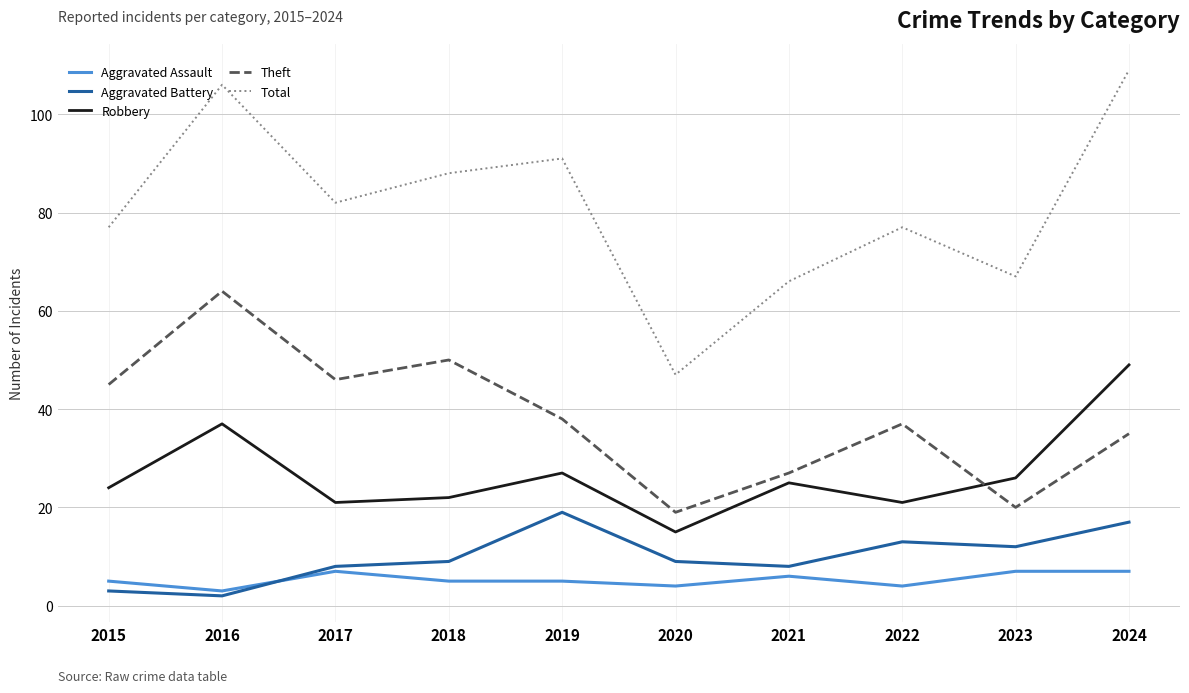

What is the total value across all series at 2015?

154